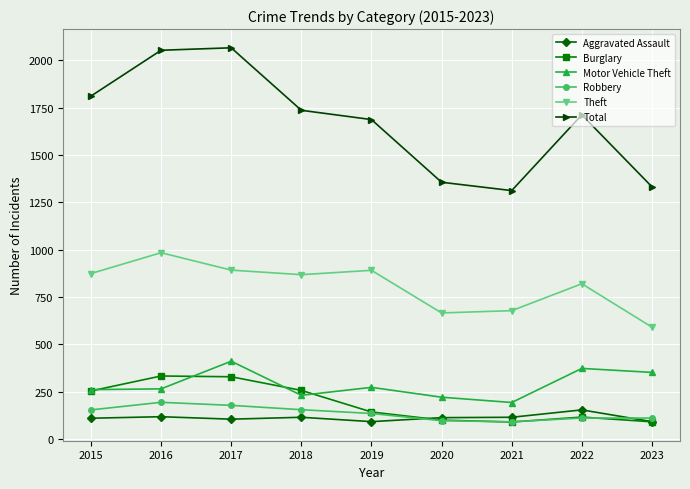

What is the value of the Motor Vehicle Theft point at the 8th from the left?

373